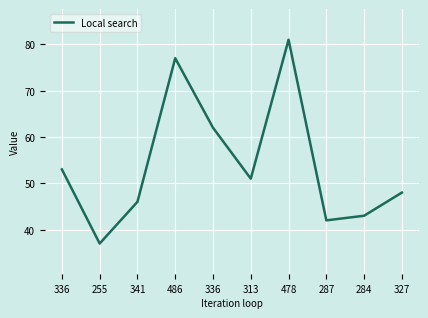

At which category does the chart reach its peak across all series?

478